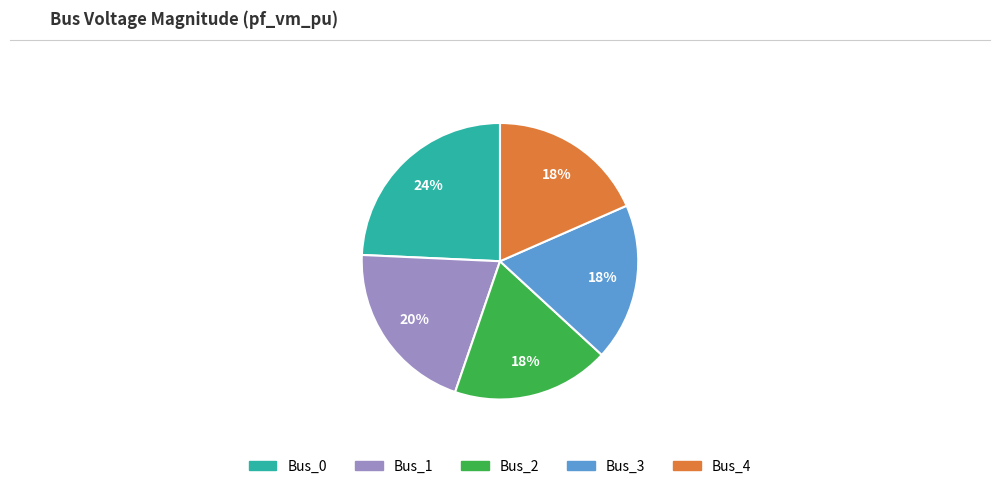

Does any single category account for the majority?

No